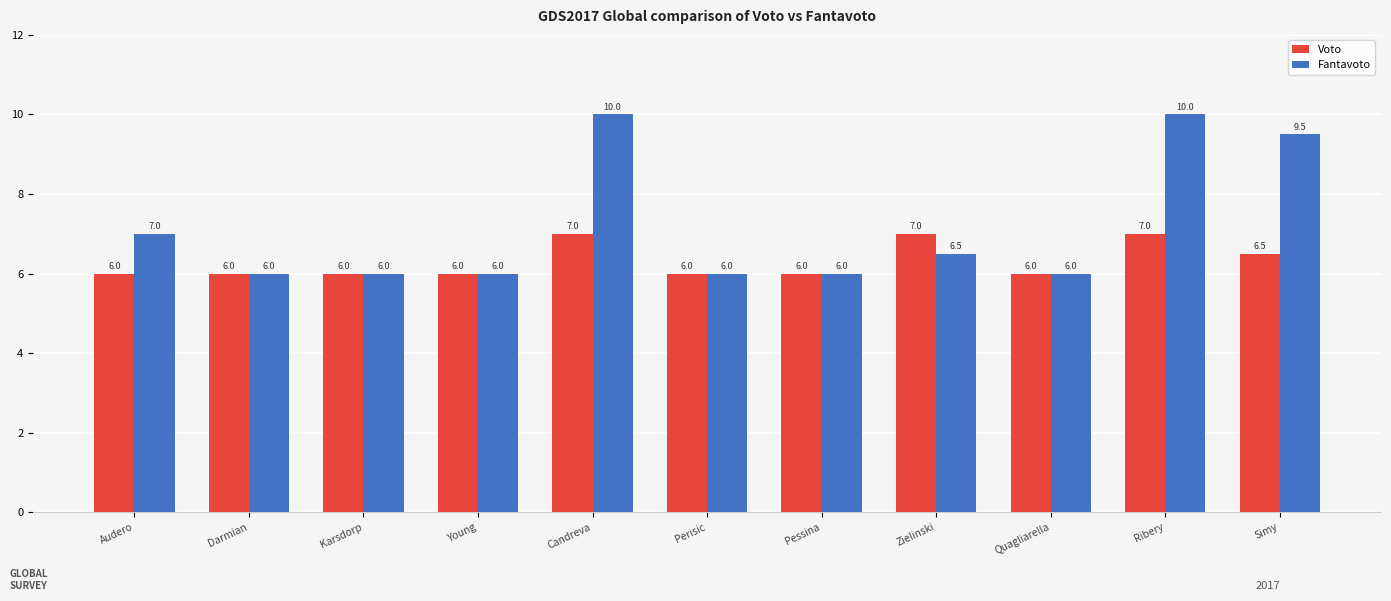

What is the difference between the maximum and minimum values in the Fantavoto series?

4.0